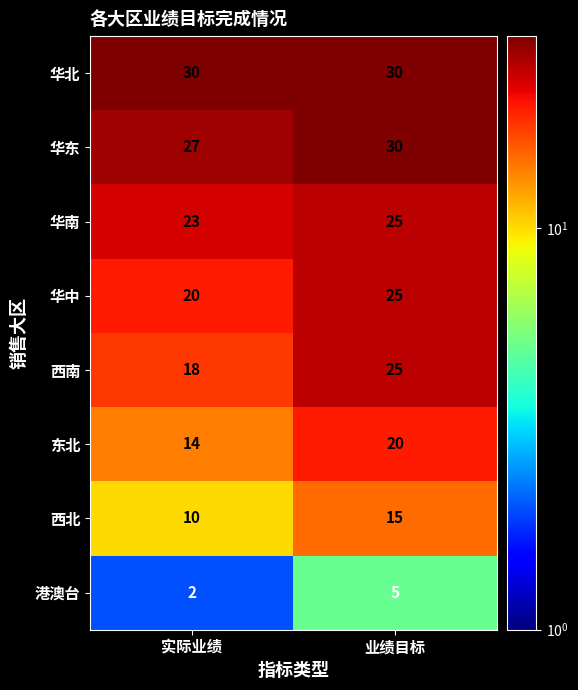

What is the average value of the 东北 series?

17